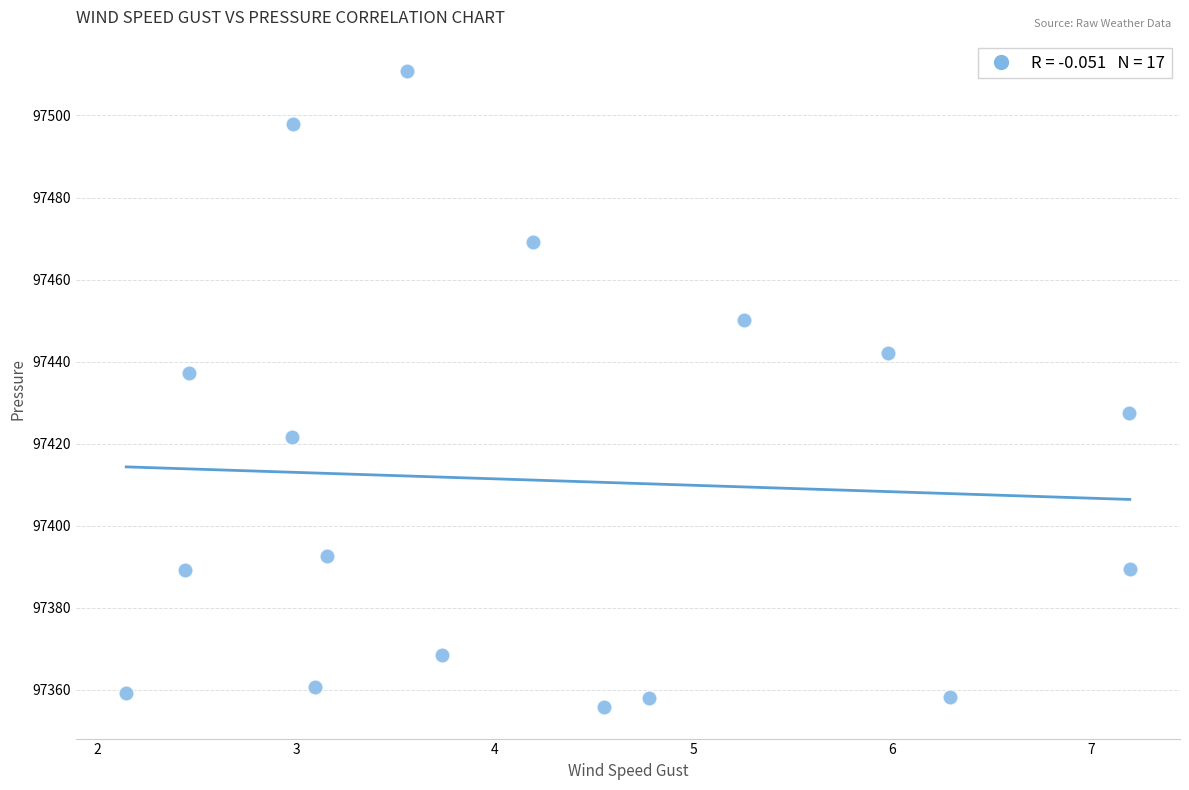

What is the range of X values (max minus min)?

5.1